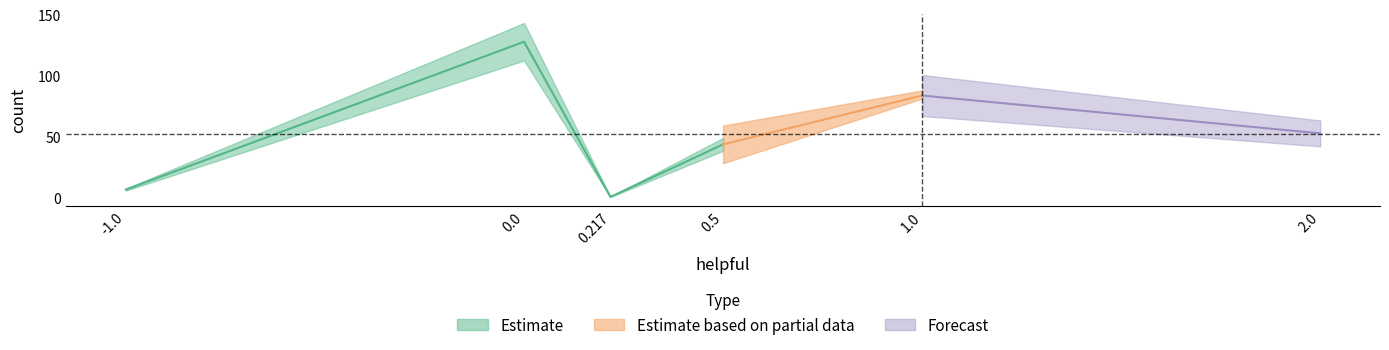

The chart shows a value of 210 at 0.0. True or false?

False